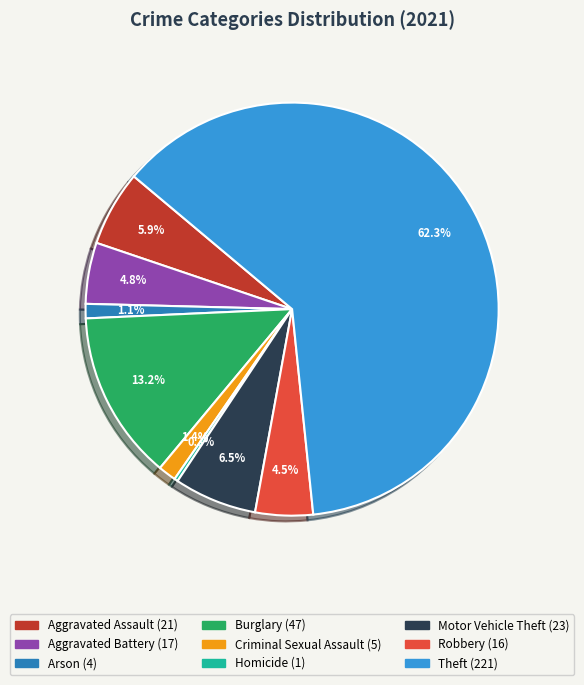

What is the smallest slice in the pie chart?

Homicide